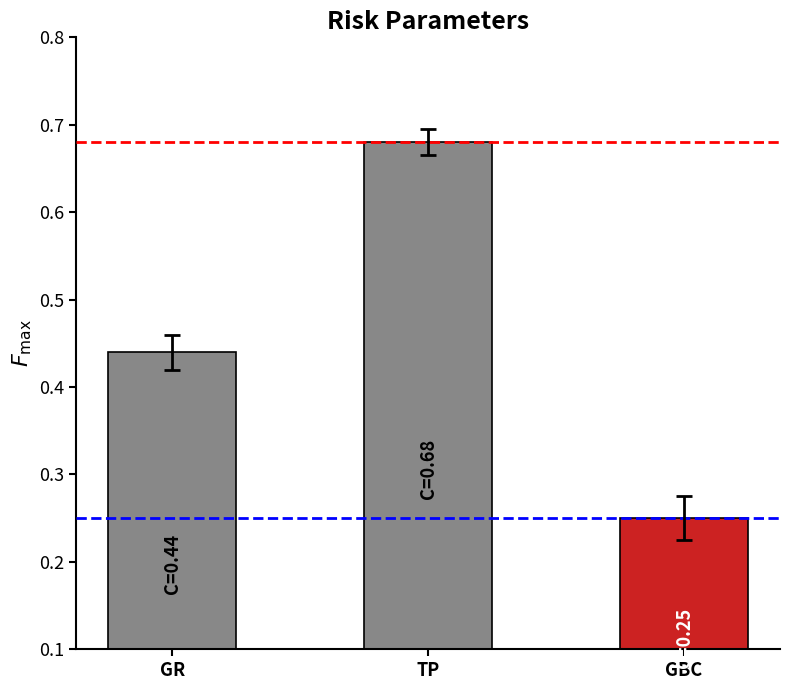

The value at GR is 0.2. True or false?

False